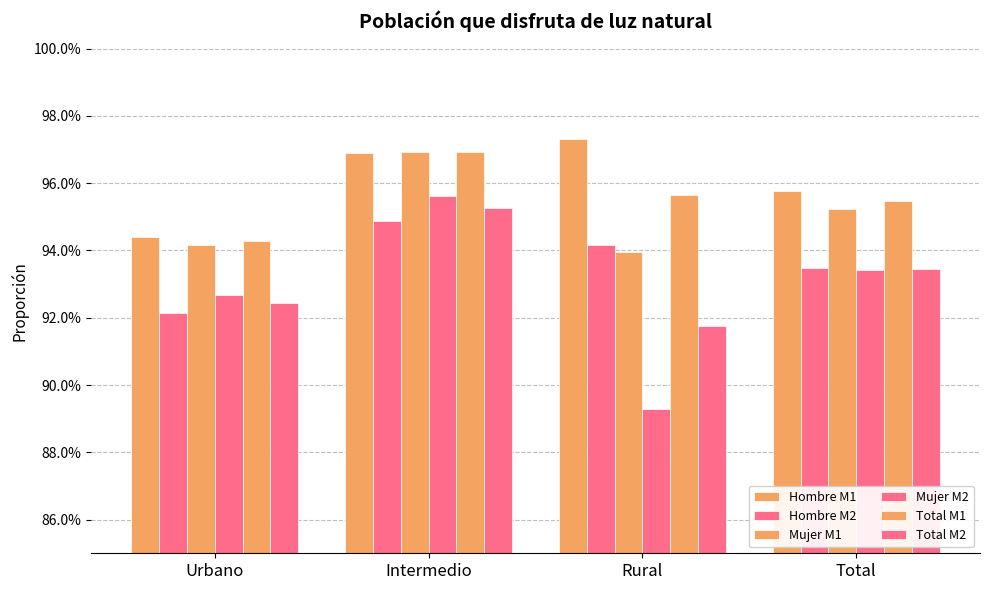

What is the label of the 3rd bar from the left?

Rural